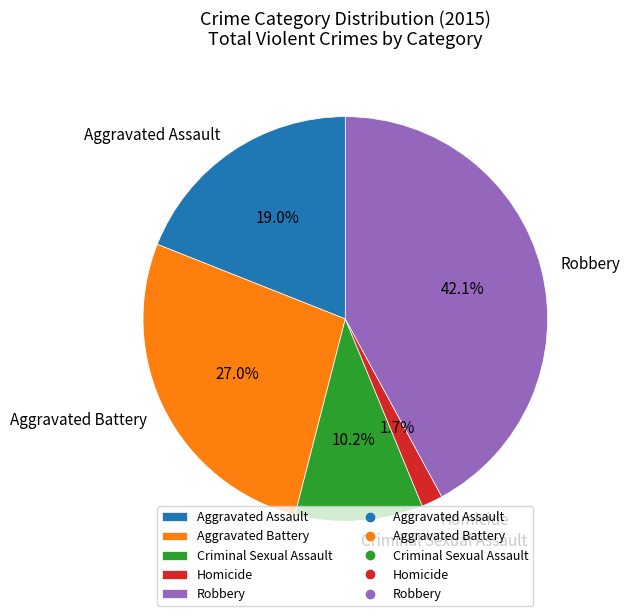

Which slice is the smallest?

Homicide